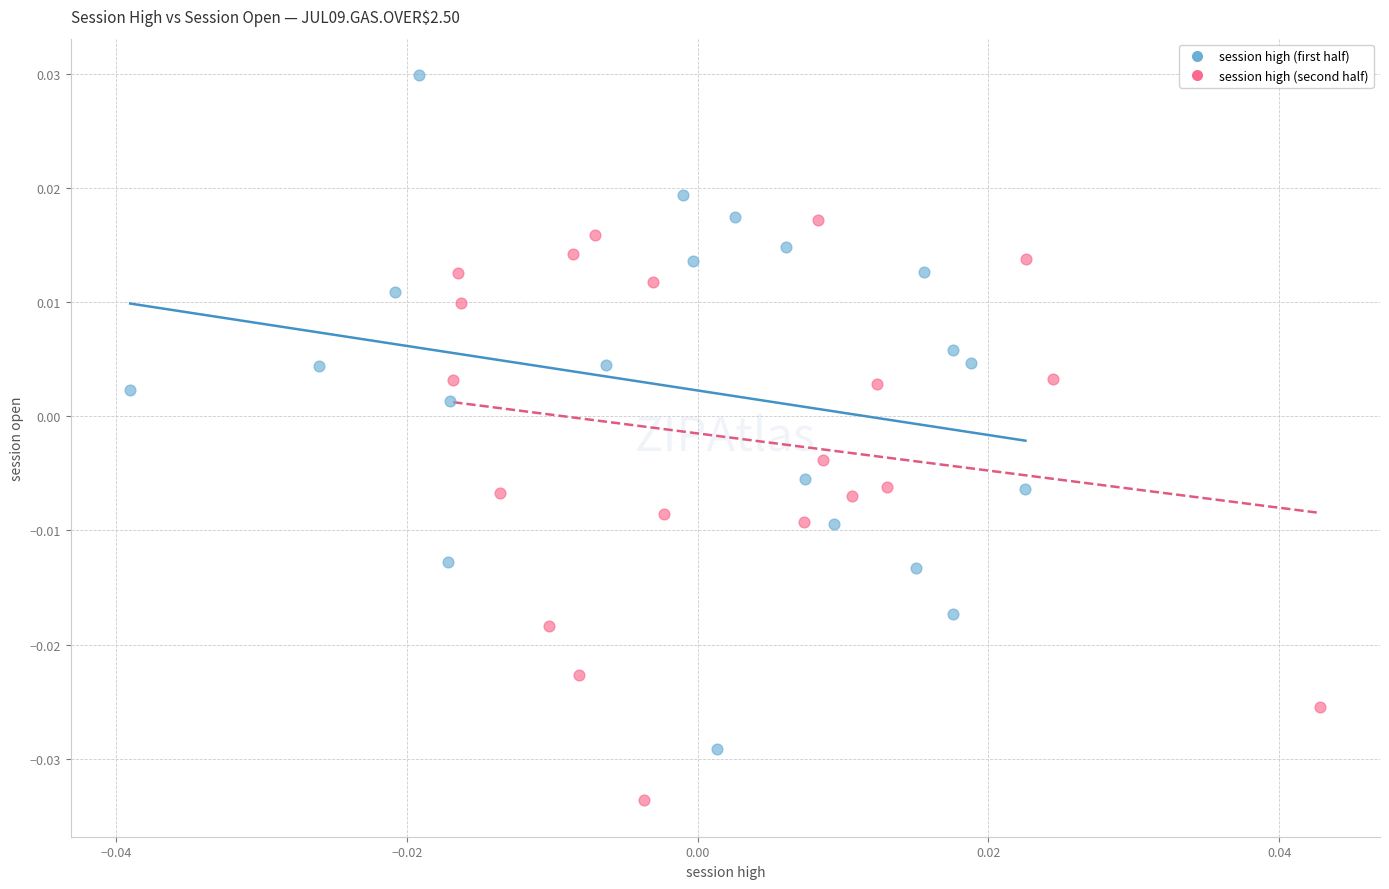

Which series reaches the maximum Y coordinate?

session high (first half)